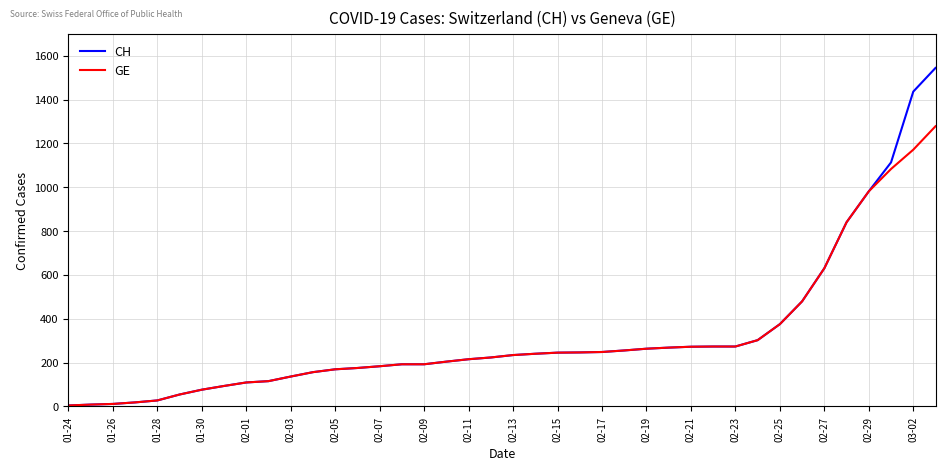

What is the highest value of the GE series?

1278